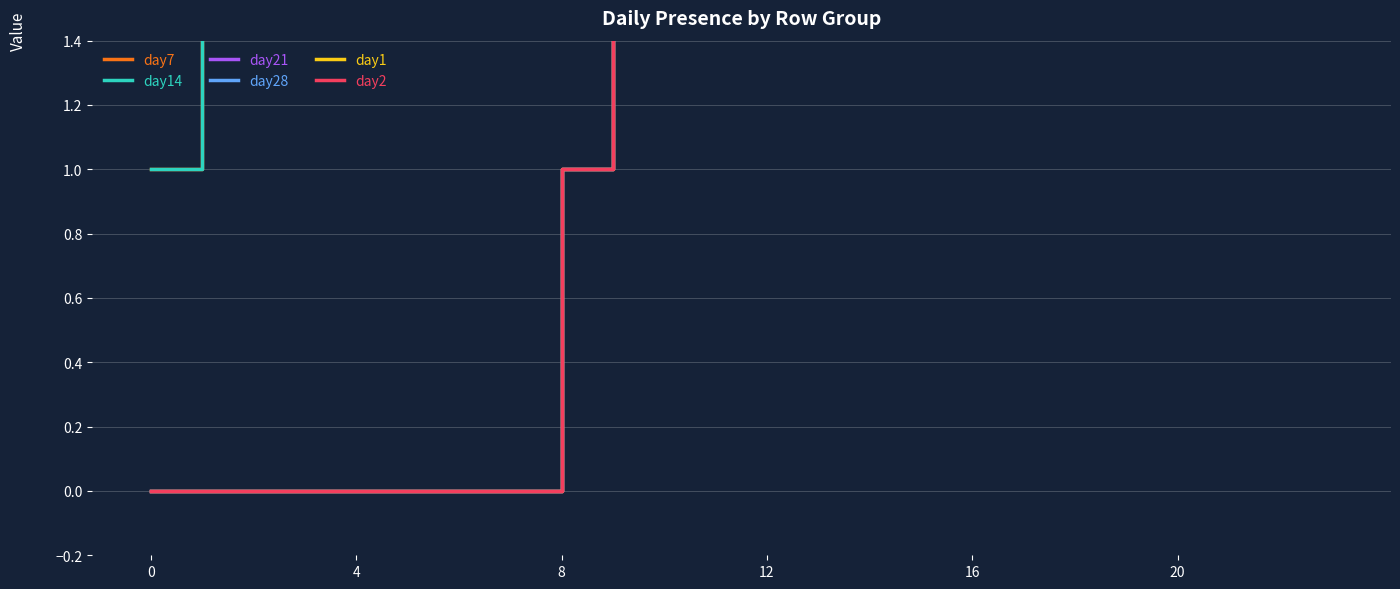

At which category is the sum across all series the highest?

15